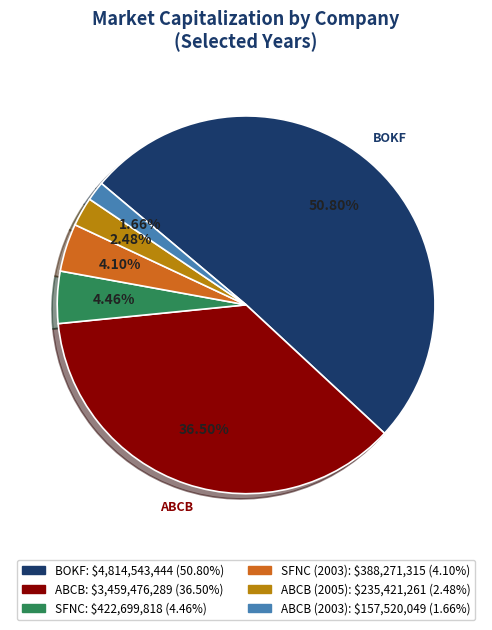

Does any single category account for the majority?

Yes